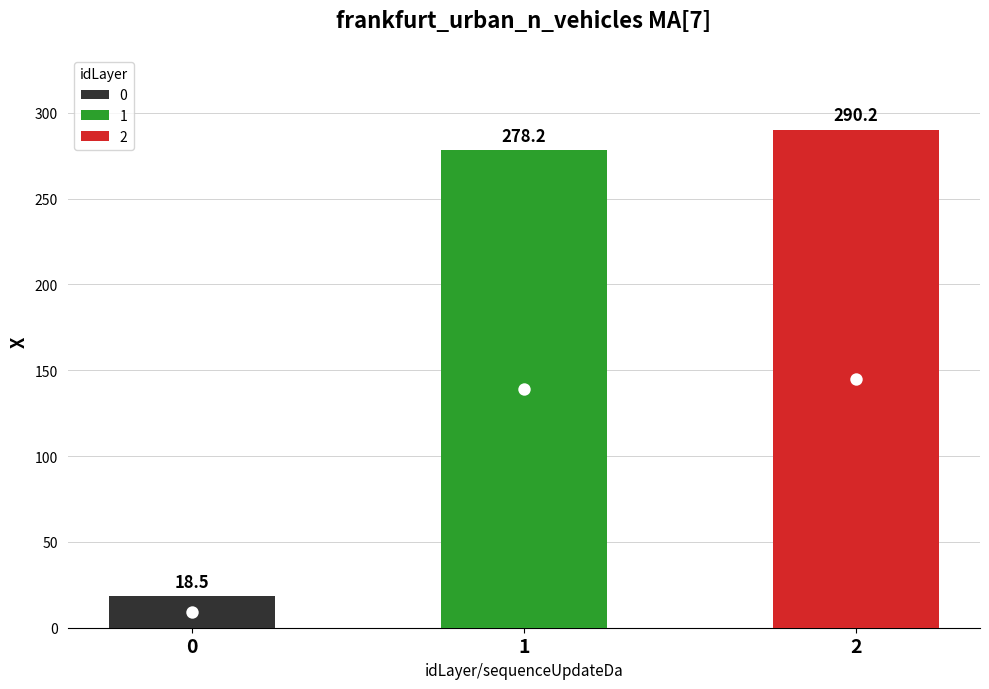

What is the ratio of the value at 0 to the value at 2?

0.1